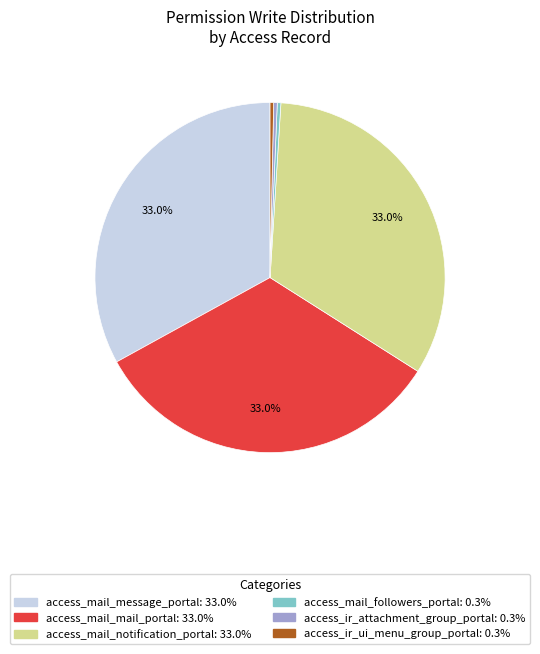

Does access_mail_message_portal account for over 50% of the chart?

No